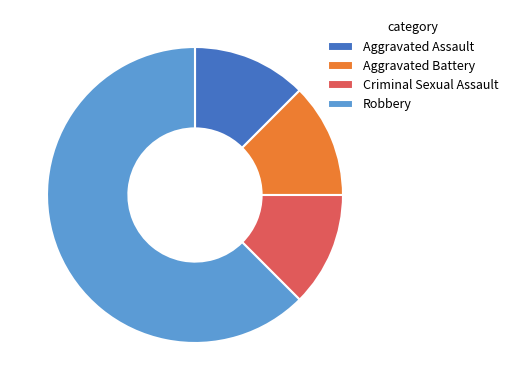

How many segments does this pie chart have?

4